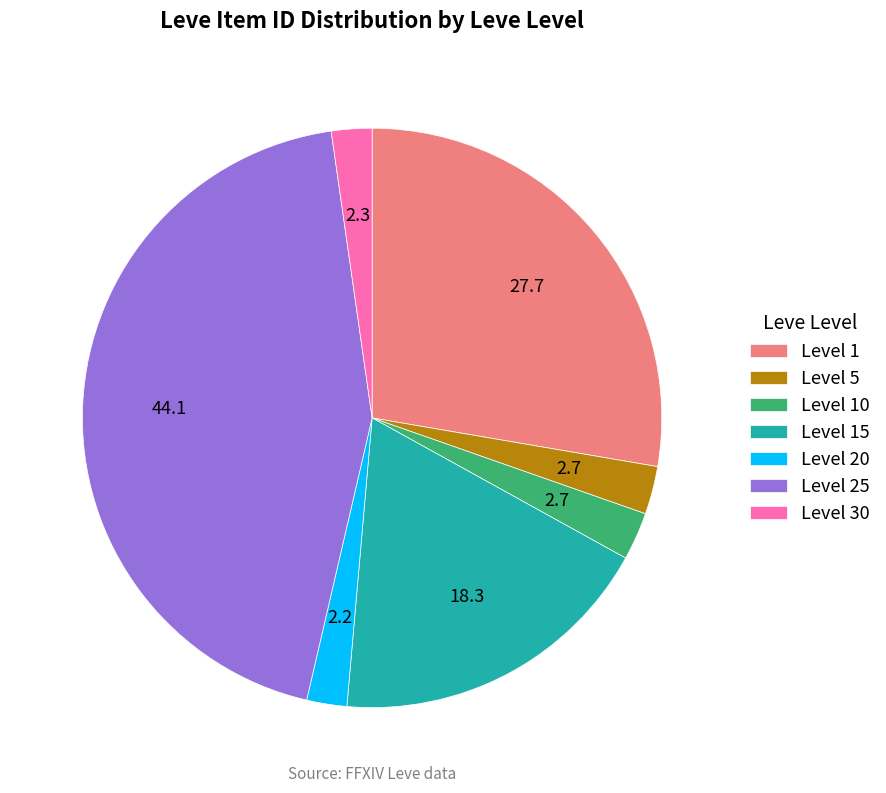

Do Level 30 and Level 20 together represent more than half of the pie?

No